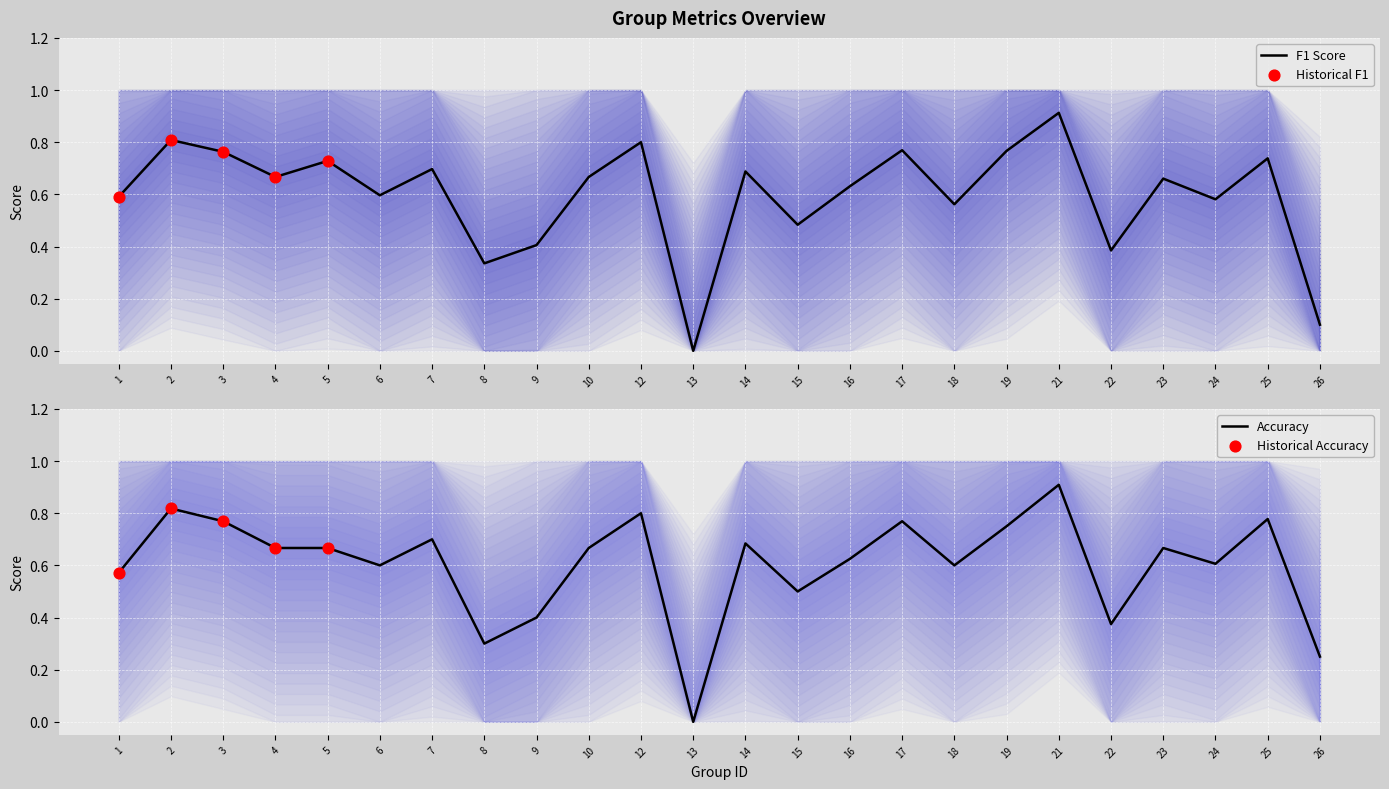

Is the value of accuracy at 15 greater than the value of f1 at 6?

No